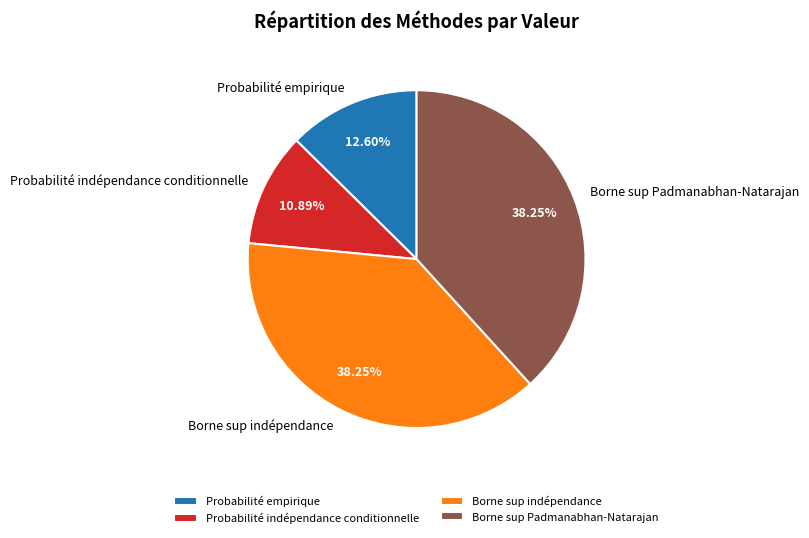

To the nearest percent, what portion does Probabilité indépendance conditionnelle represent?

11%